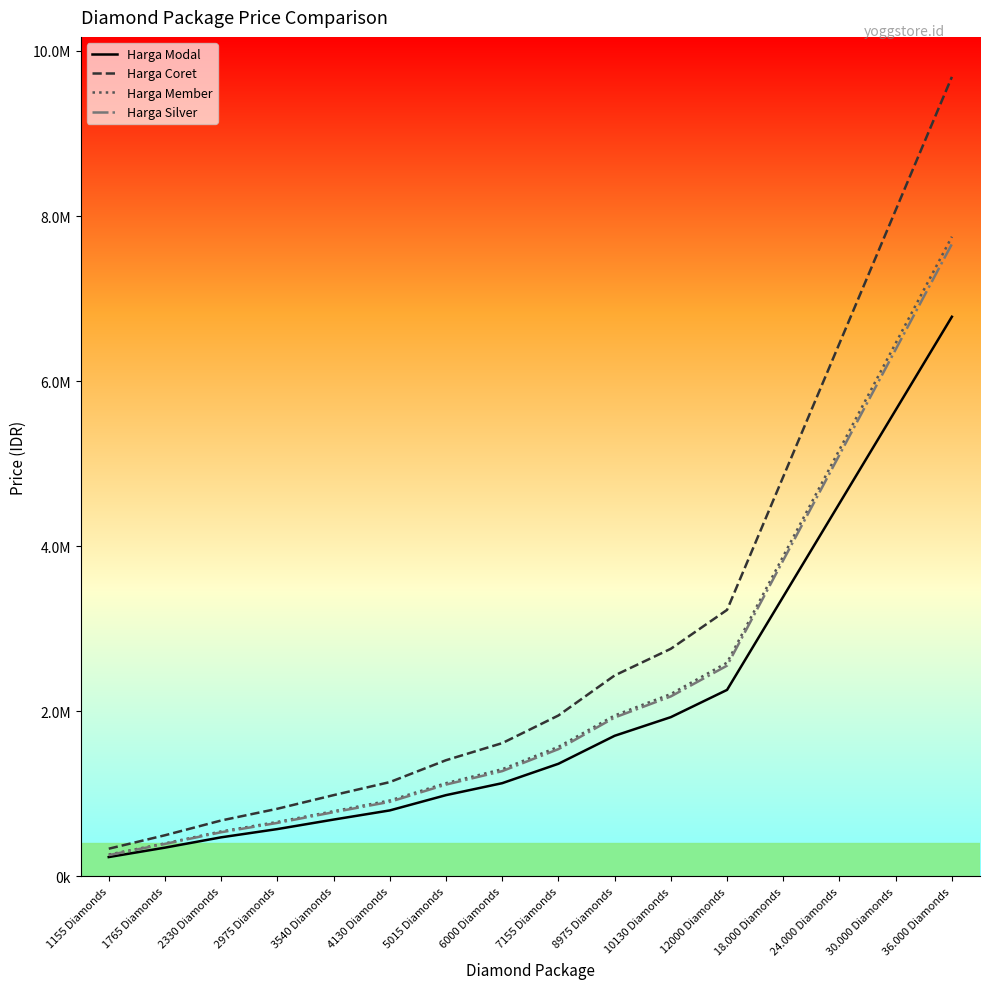

What is the value of the Harga Member point at the 1st from the left?

265000